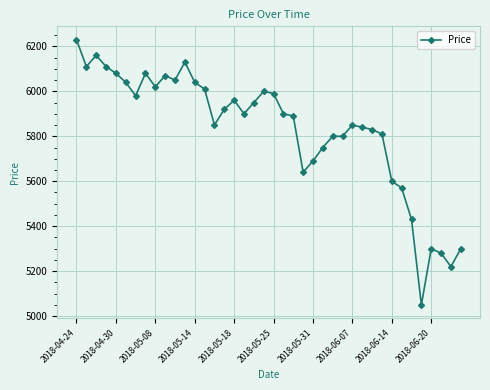

What is the value of the 31st point from the left?

5830